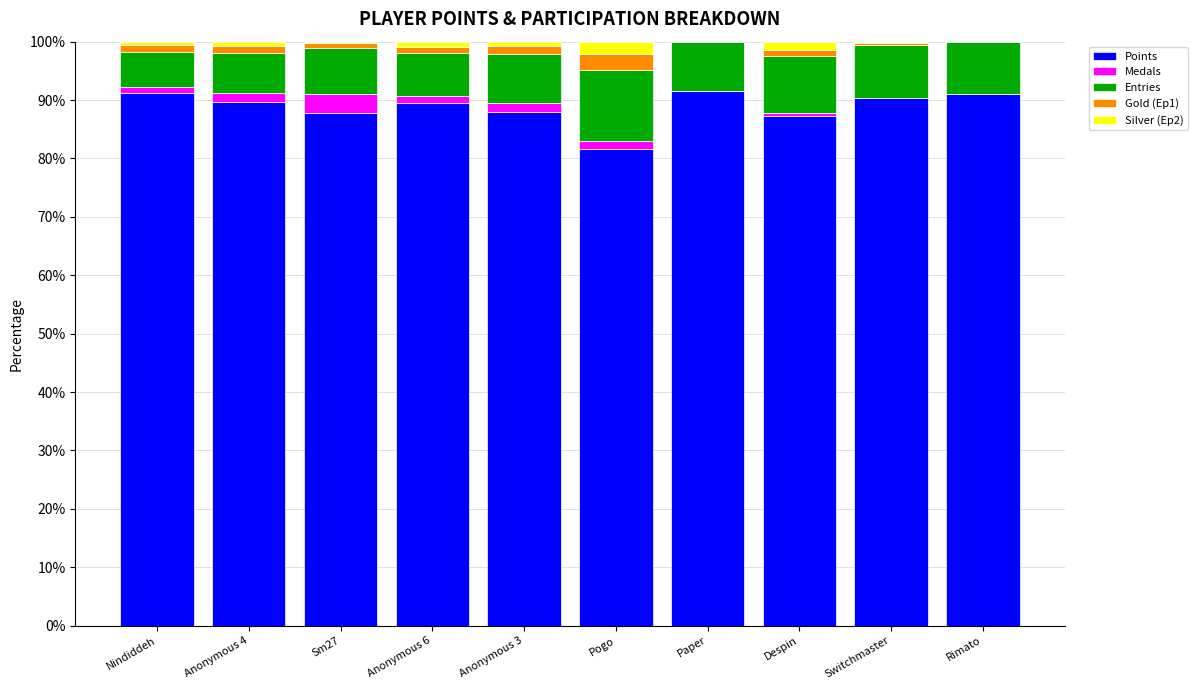

Is it true that Points equals 87.9 at Anonymous 3?

True